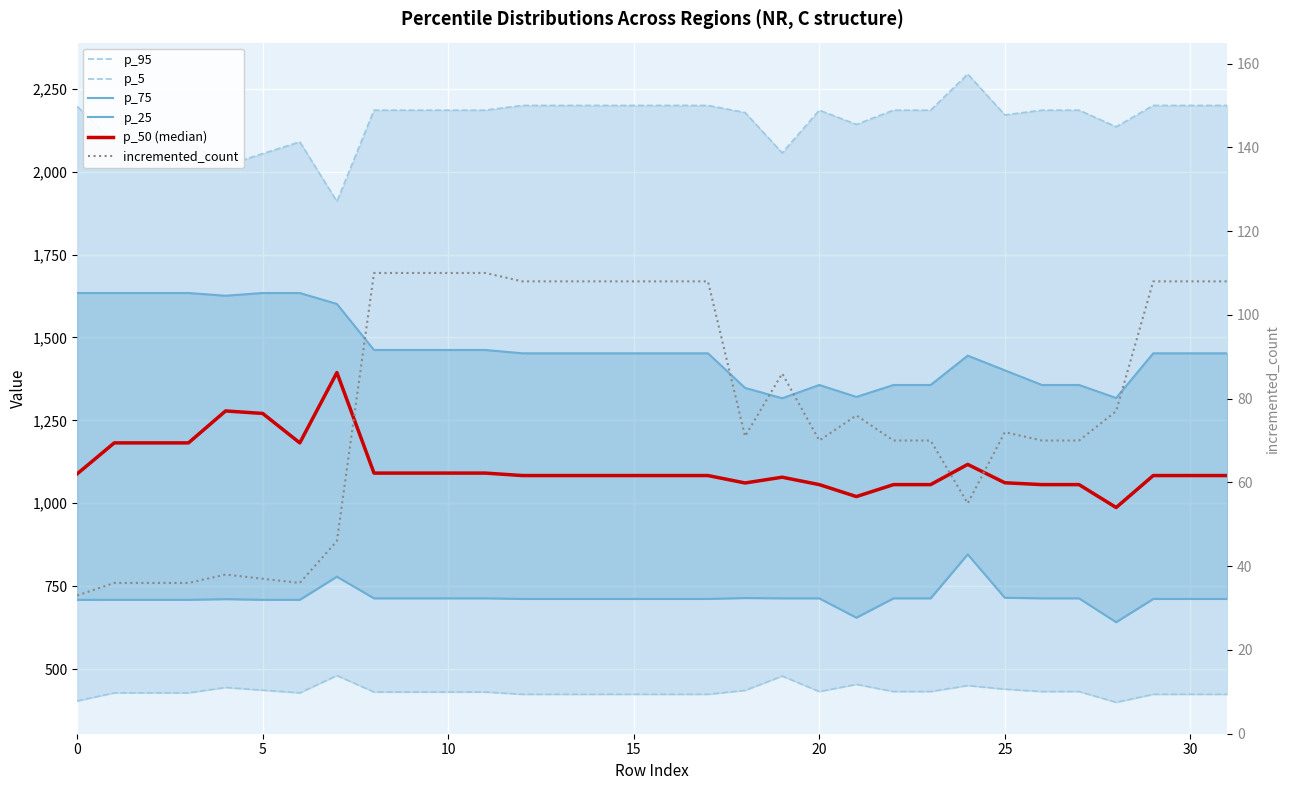

How many lines are shown in the chart?

6